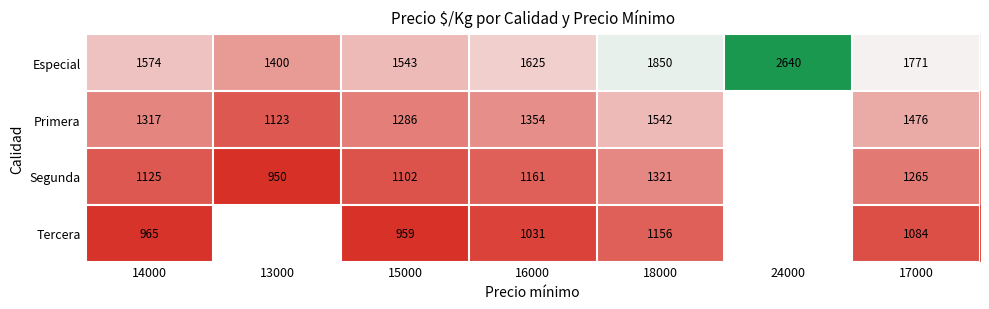

What is the smallest value displayed?

950.0